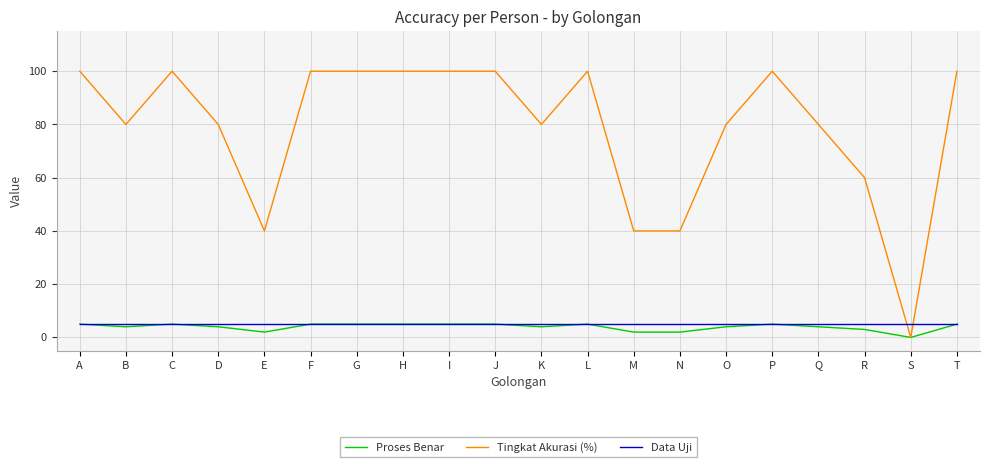

Reading right to left, list all the values displayed in this chart.

Proses Benar: 5	0	3	4	5	4	2	2	5	4	5	5	5	5	5	2	4	5	4	5
Tingkat Akurasi (%): 100	0	60	80	100	80	40	40	100	80	100	100	100	100	100	40	80	100	80	100
Data Uji: 5	5	5	5	5	5	5	5	5	5	5	5	5	5	5	5	5	5	5	5